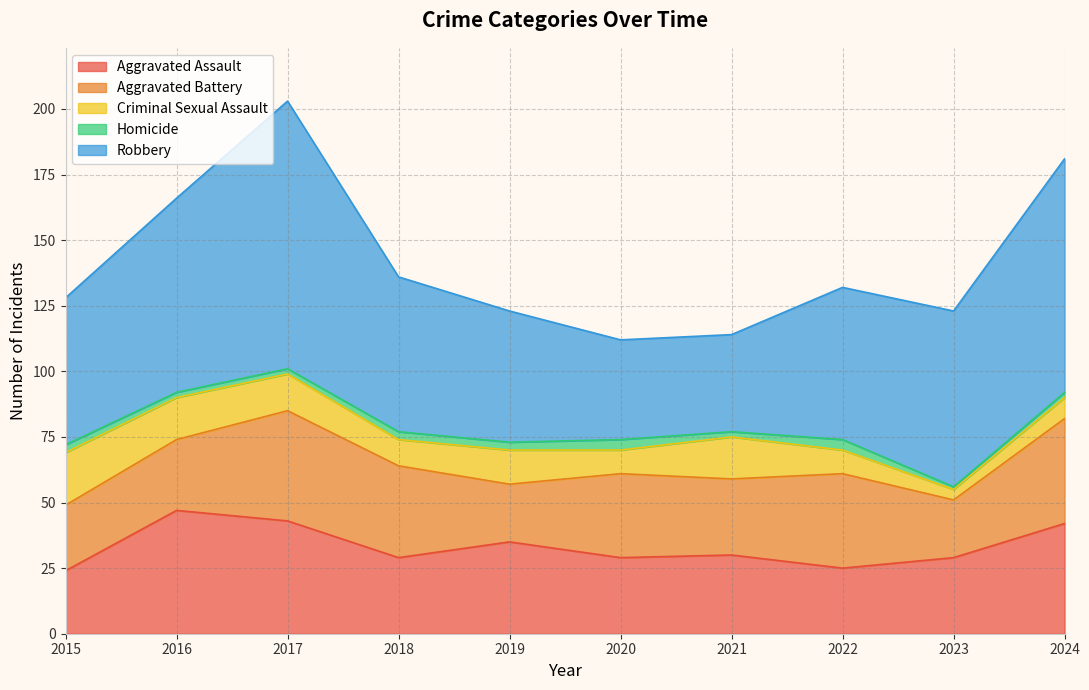

Where does the Aggravated Battery series first go above 32?

2017